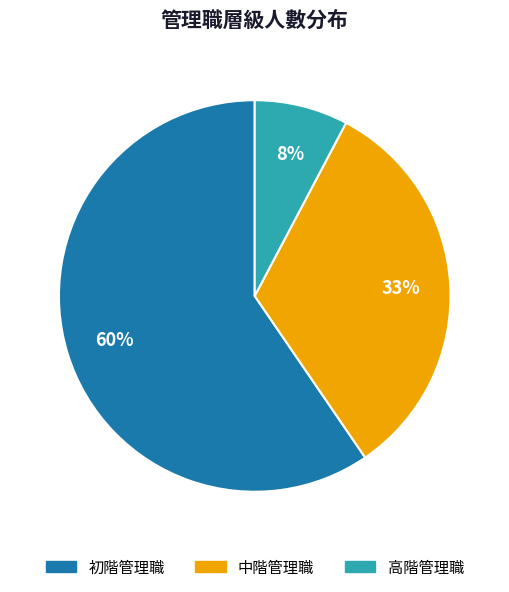

To the nearest percent, what percentage of the pie is 中階管理職?

33%